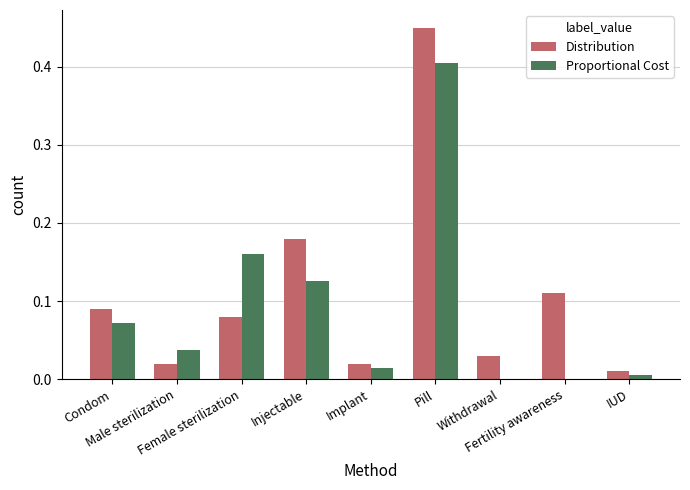

Does the chart contain stacked bars?

No